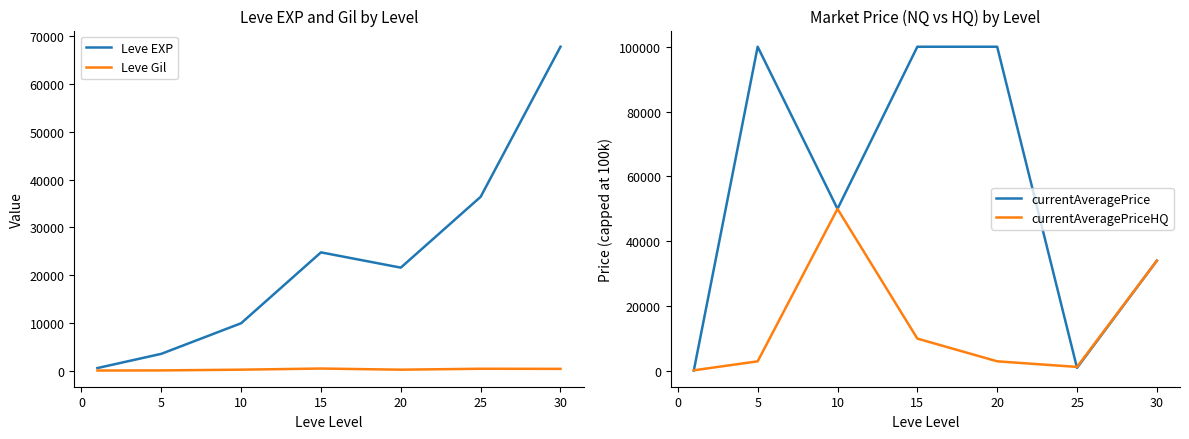

The value of currentAveragePriceHQ at 10 is 83683.9. True or false?

False